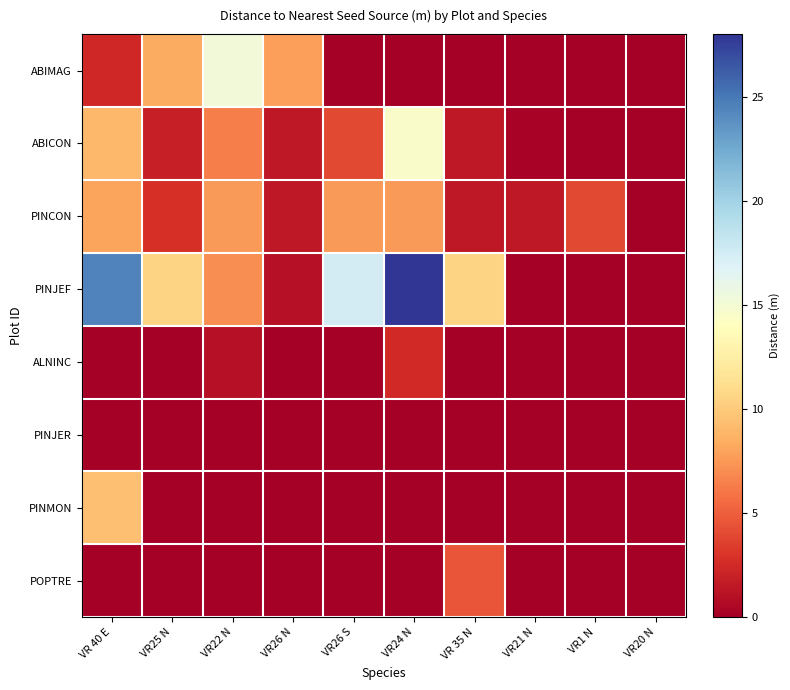

Which category has the lowest value across all series?

VR26 S